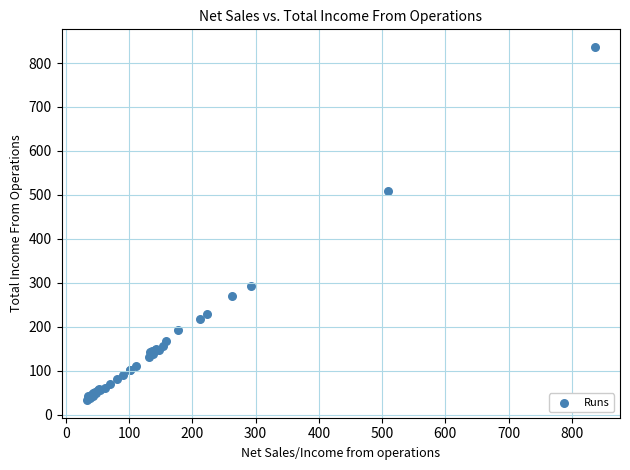

What Y value in the scatter plot is closest to 434?

508.6